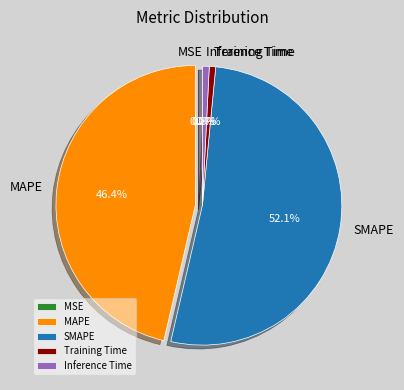

Which category has the biggest portion of the pie?

SMAPE